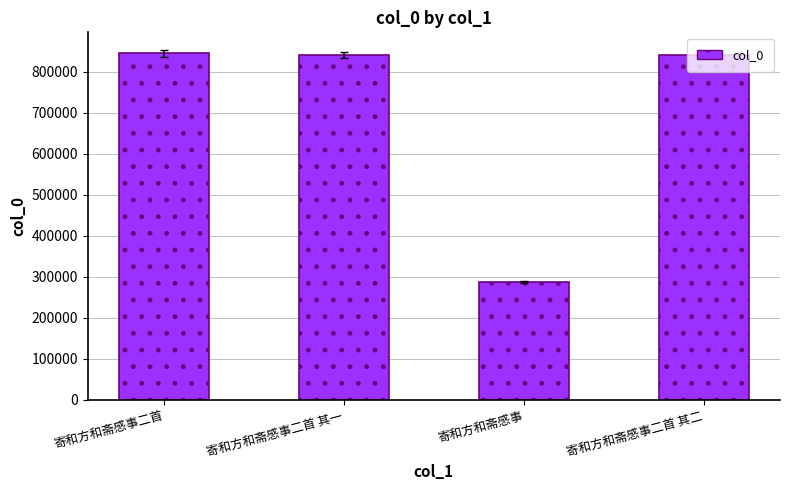

Are the bars grouped side by side (vs. stacked)?

No